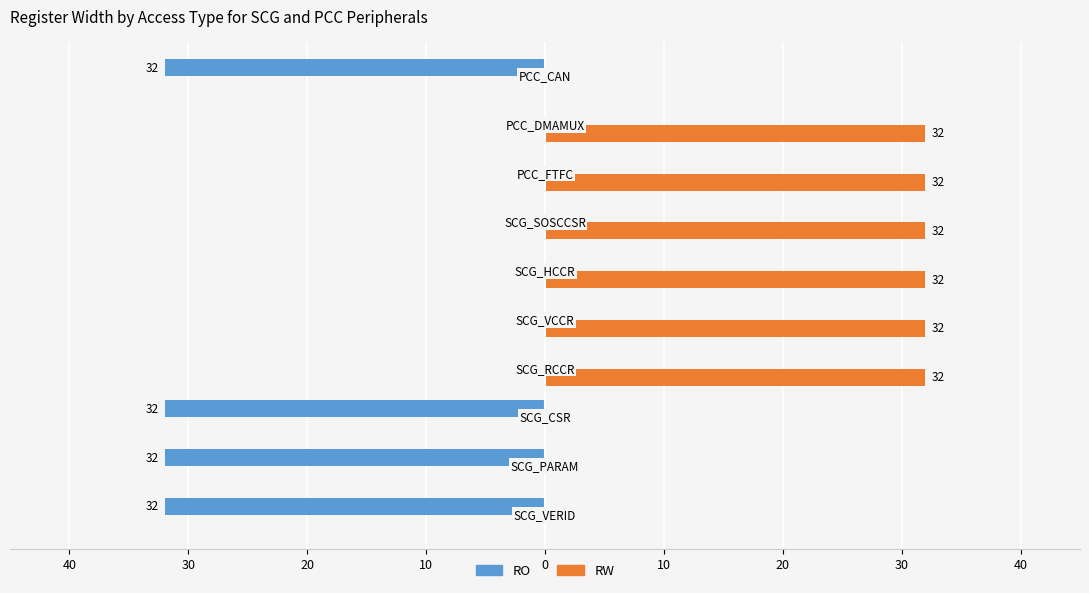

List the series in order of their peak value, lowest first.

RO, RW